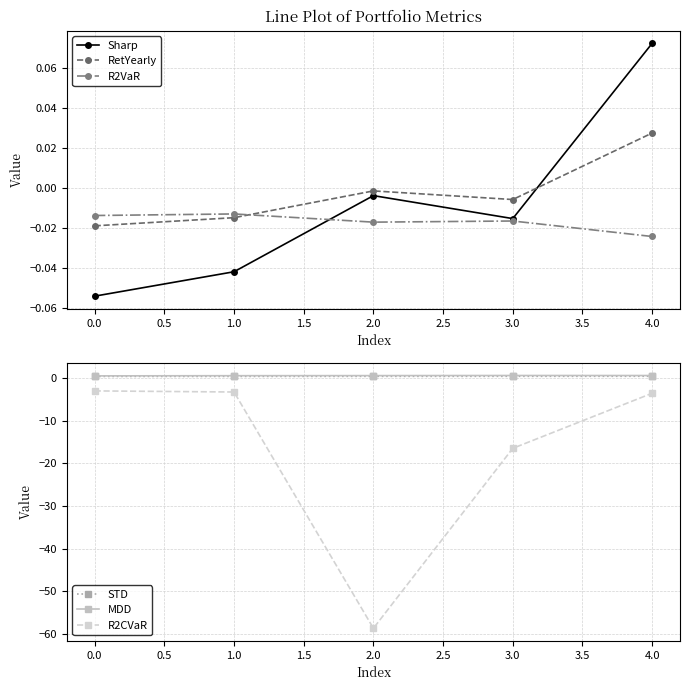

True or false: RetYearly and R2VaR intersect in this chart.

True